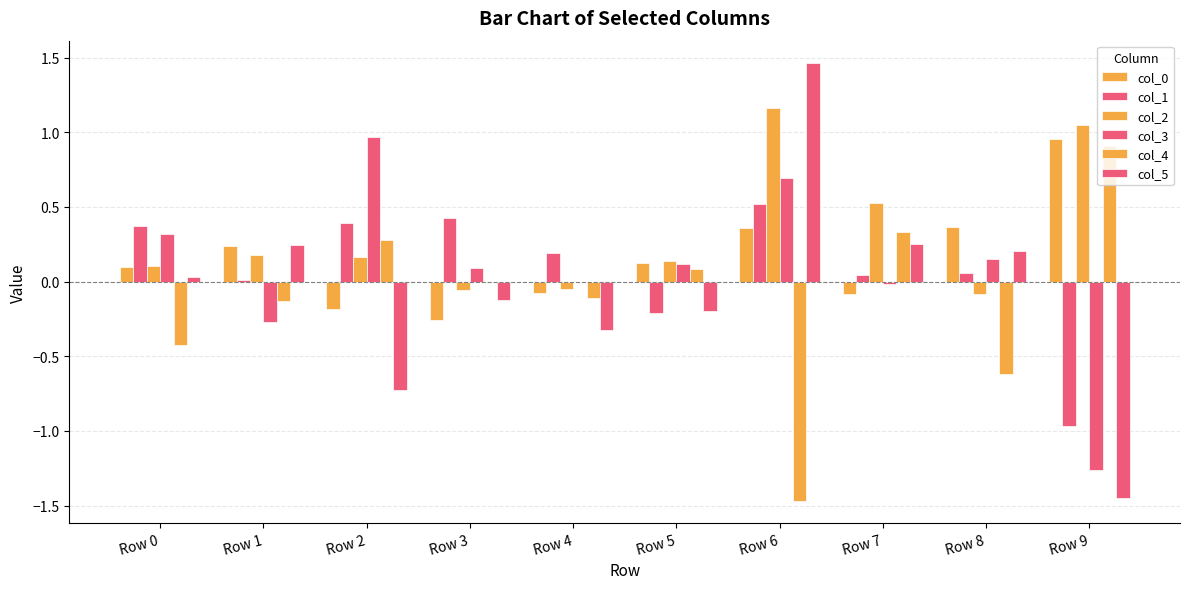

List the series in order of their peak value, highest first.

col_5, col_2, col_3, col_0, col_4, col_1